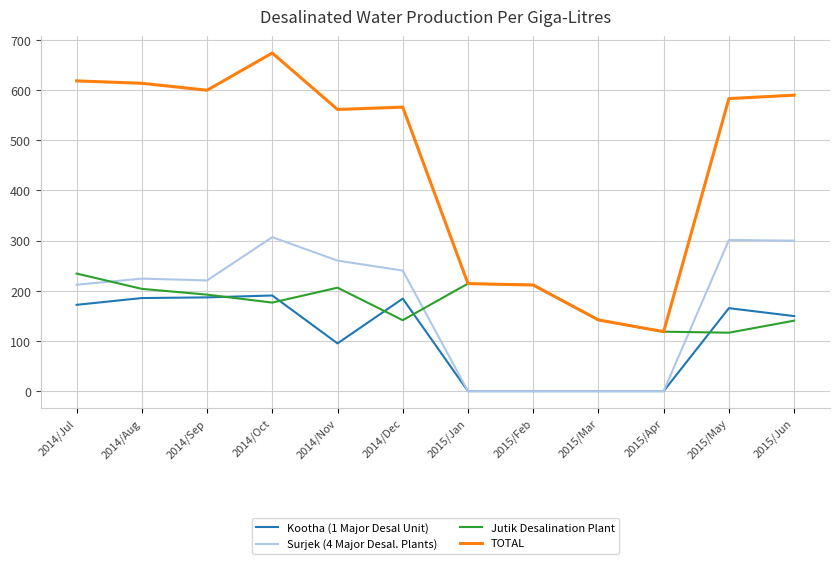

Is the value of Jutik Desalination Plant at 2015/May greater than the value of Surjek (4 Major Desal. Plants) at 2015/May?

No